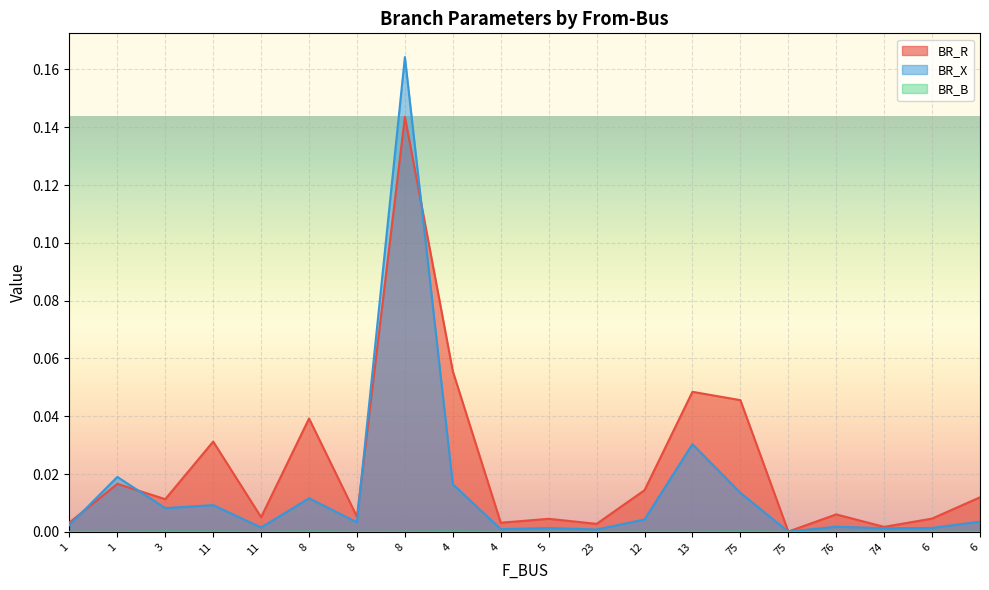

Which label corresponds to the smallest value in the chart?

8